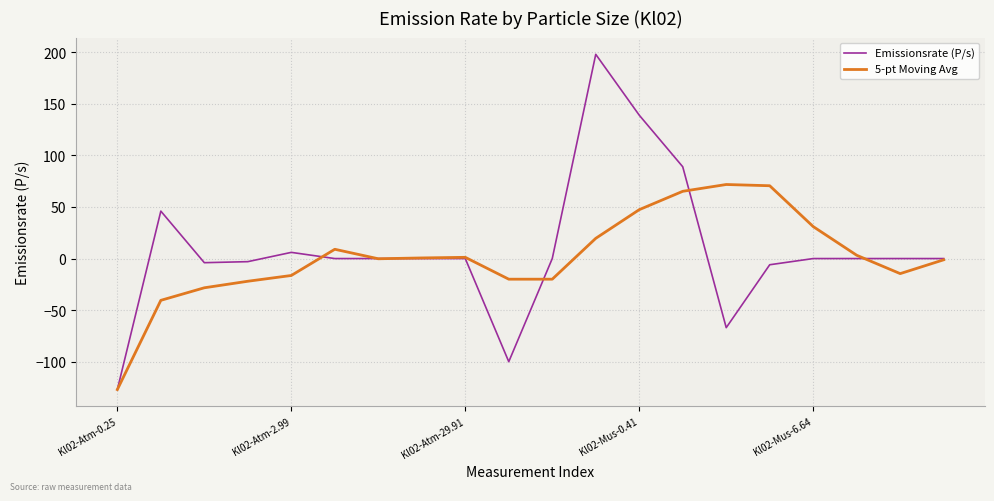

What is the minimum value shown in the chart?

-127.0